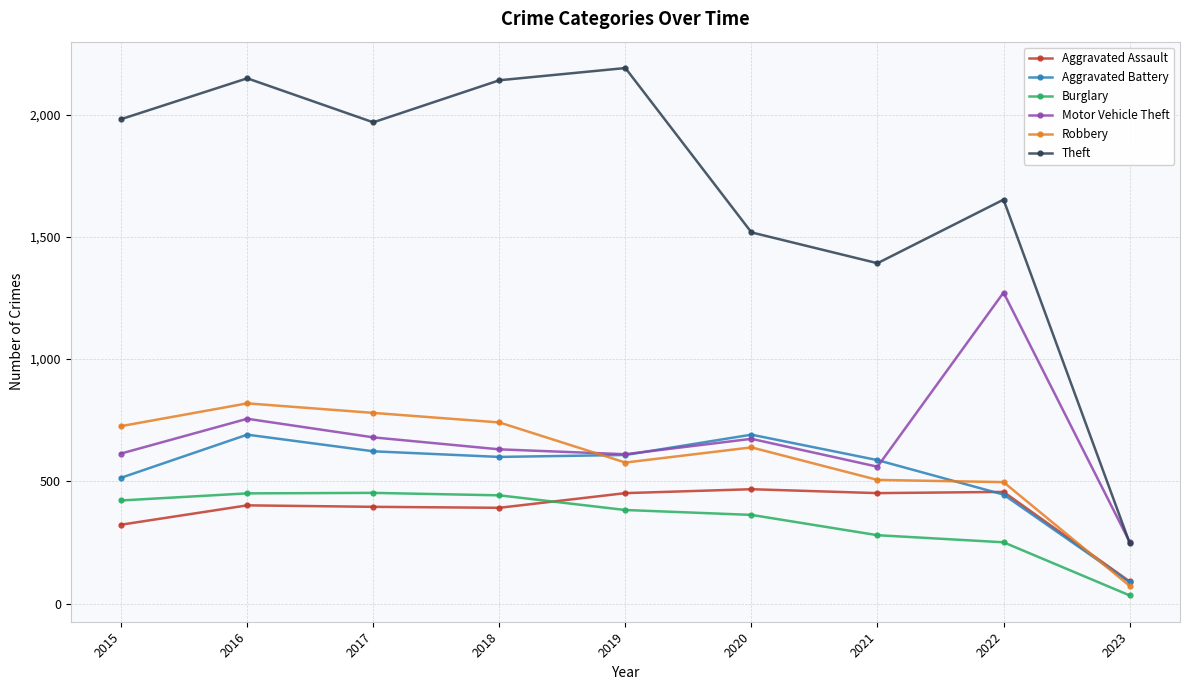

How many values in the Aggravated Battery series are below 600?

4